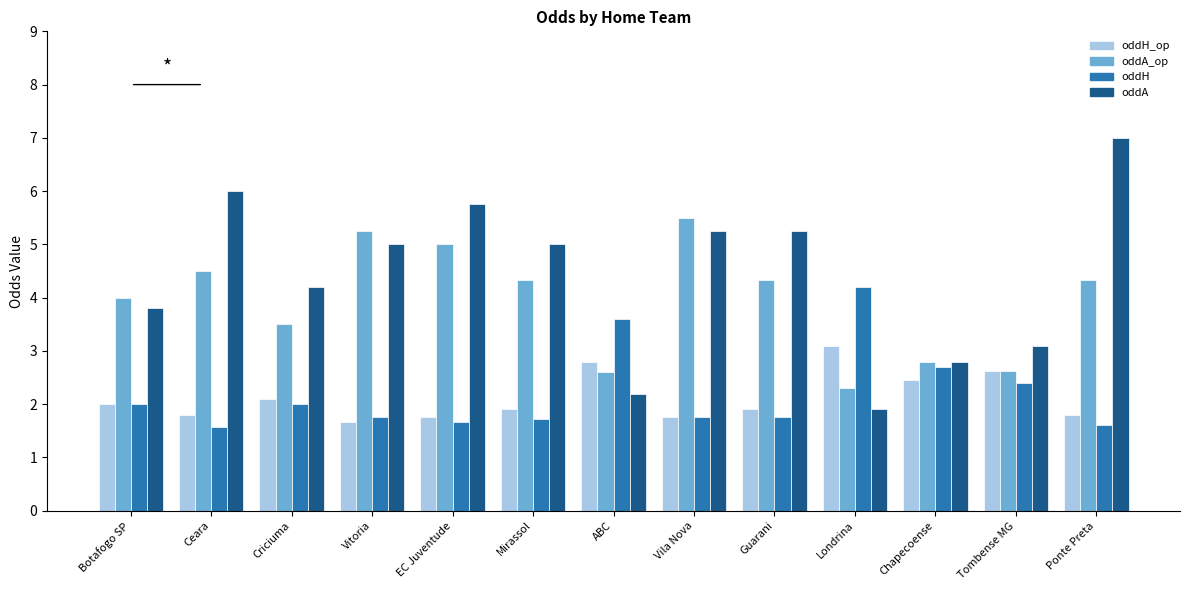

What is the average value of the oddA series?

4.4